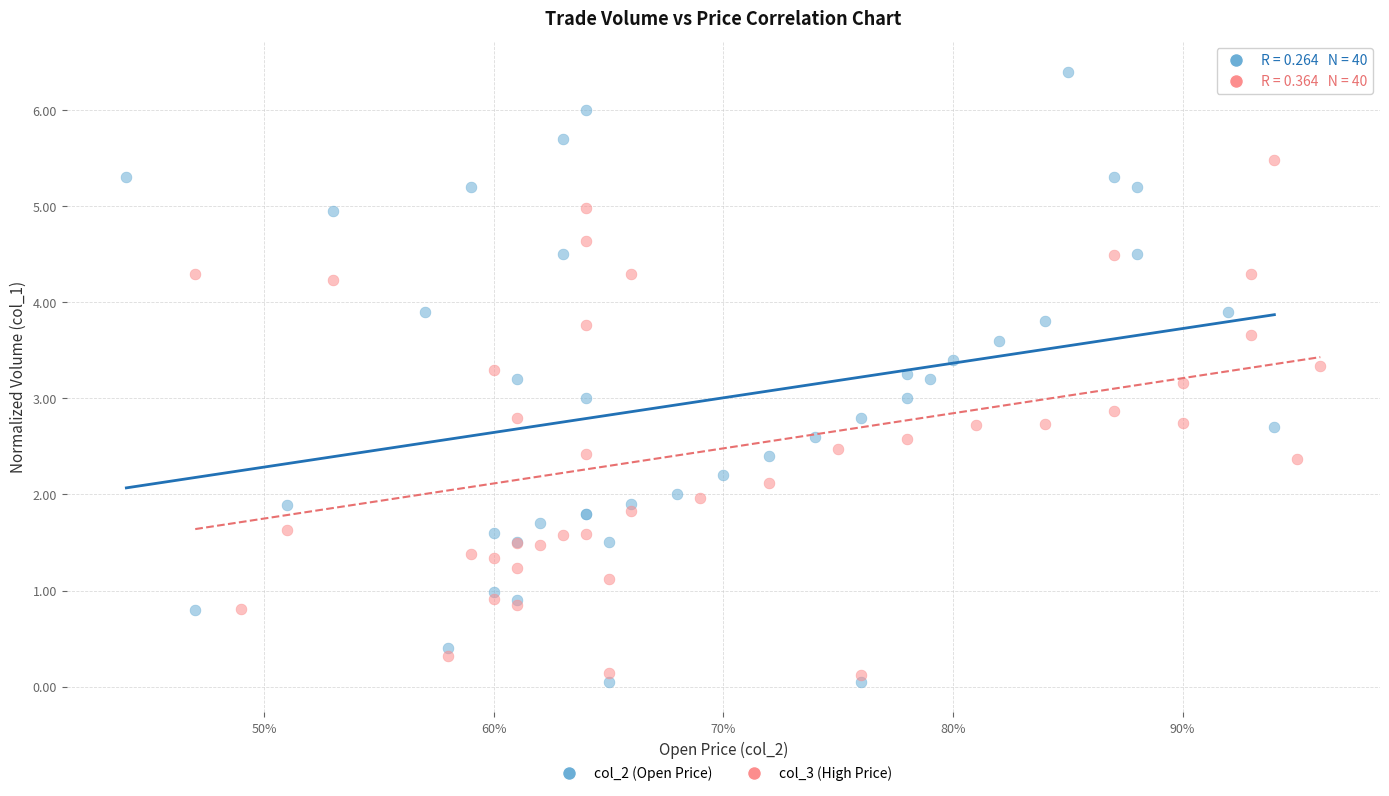

What are all the series names shown in the legend?

col_2 (Open Price), col_3 (High Price)